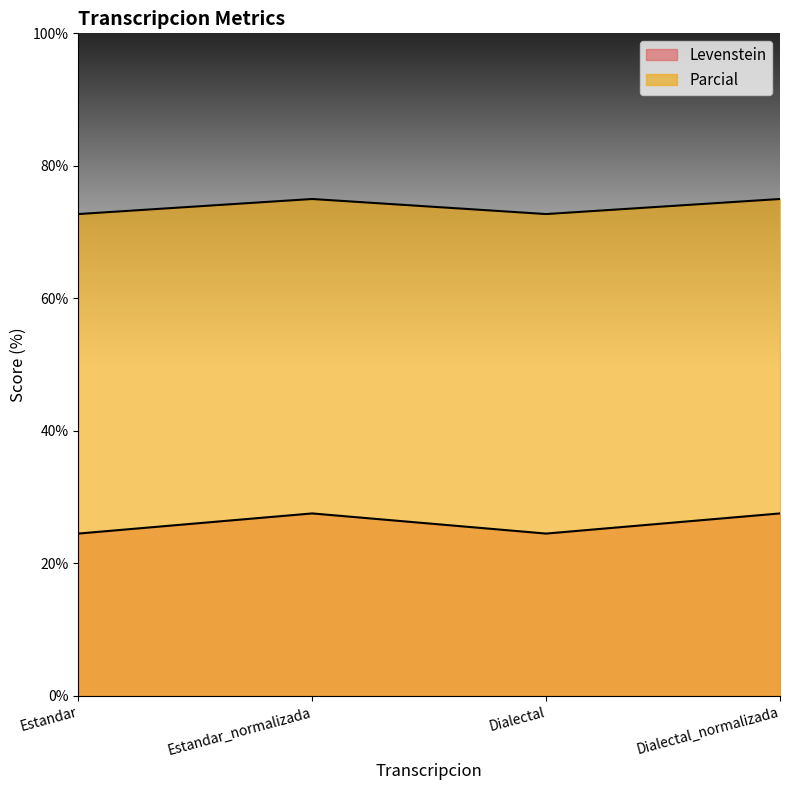

Count the number of data series in this chart.

2